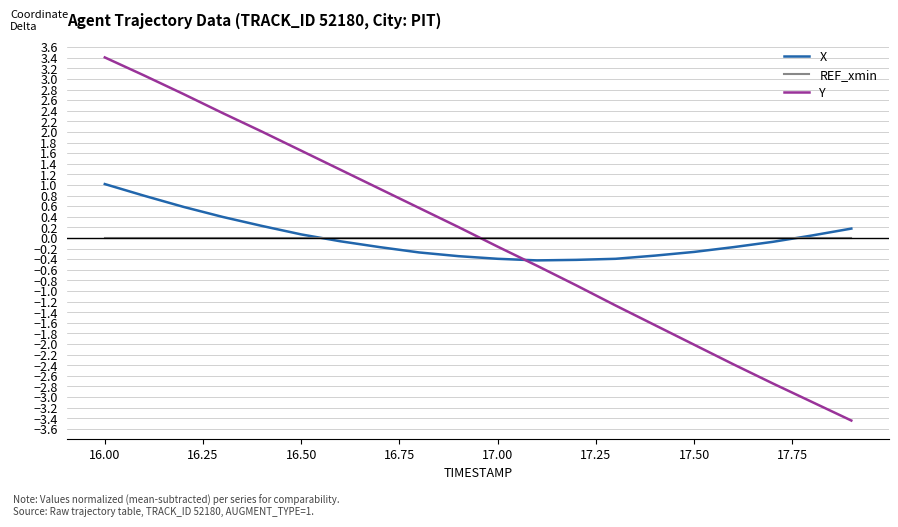

Which series has the largest range (max minus min)?

Y